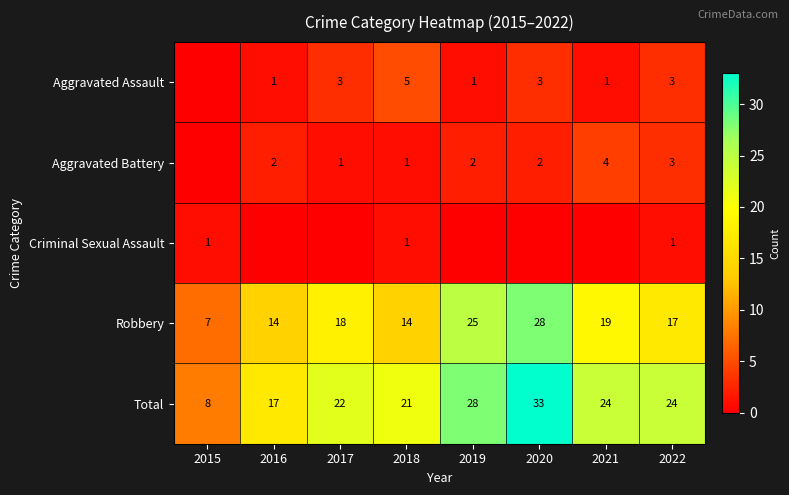

What is the spread (max minus min) of values at 2018?

20